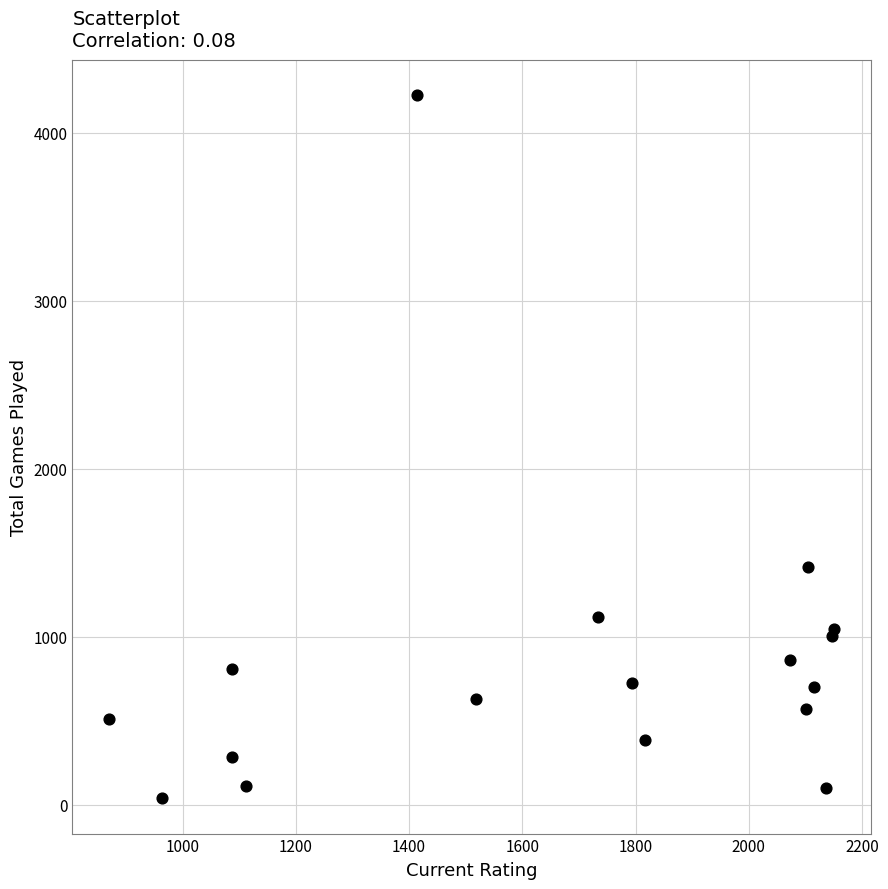

What Y value in the scatter plot is closest to 2131?

1416